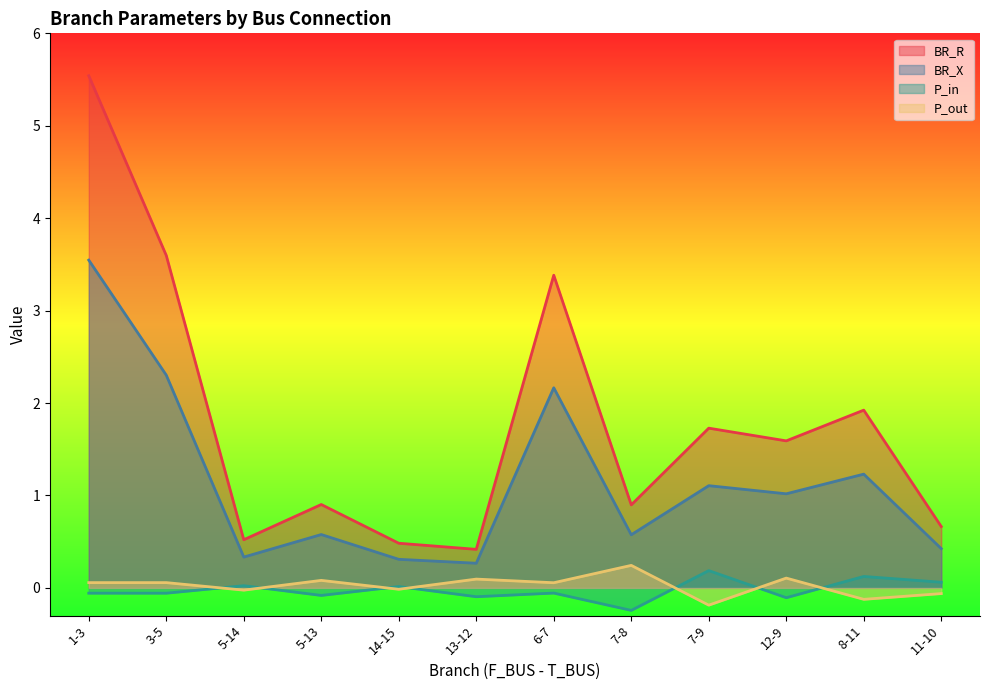

What is the minimum value shown in the chart?

-0.2